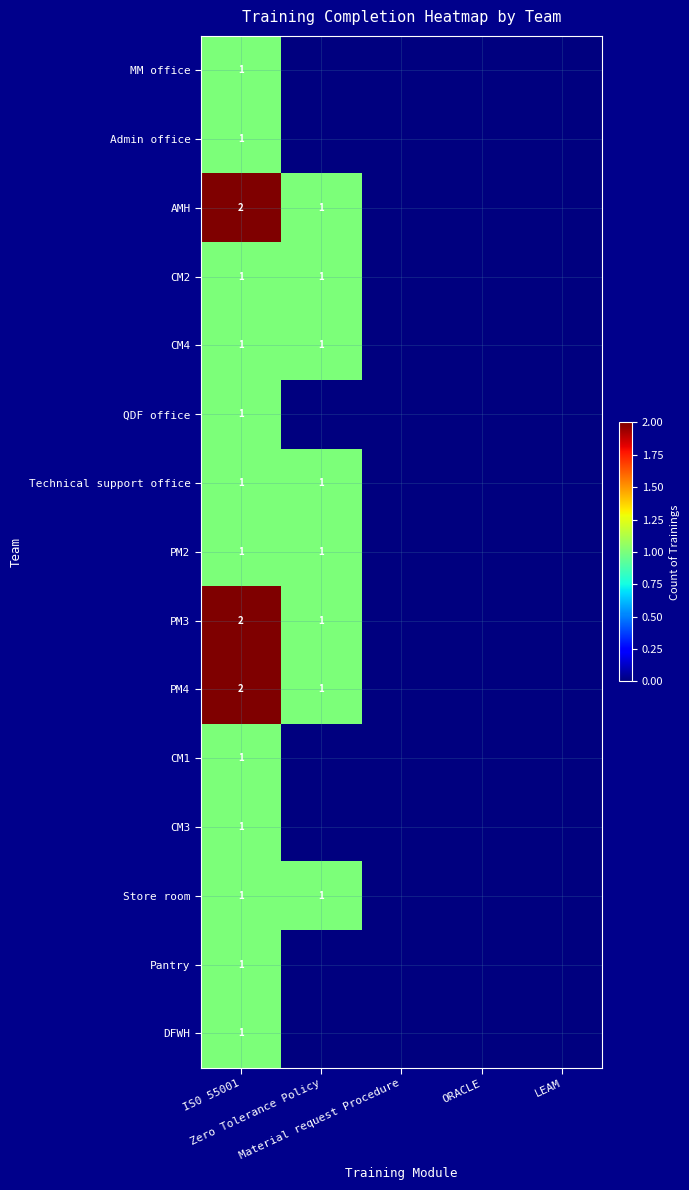

Which series has the largest range (max minus min)?

AMH